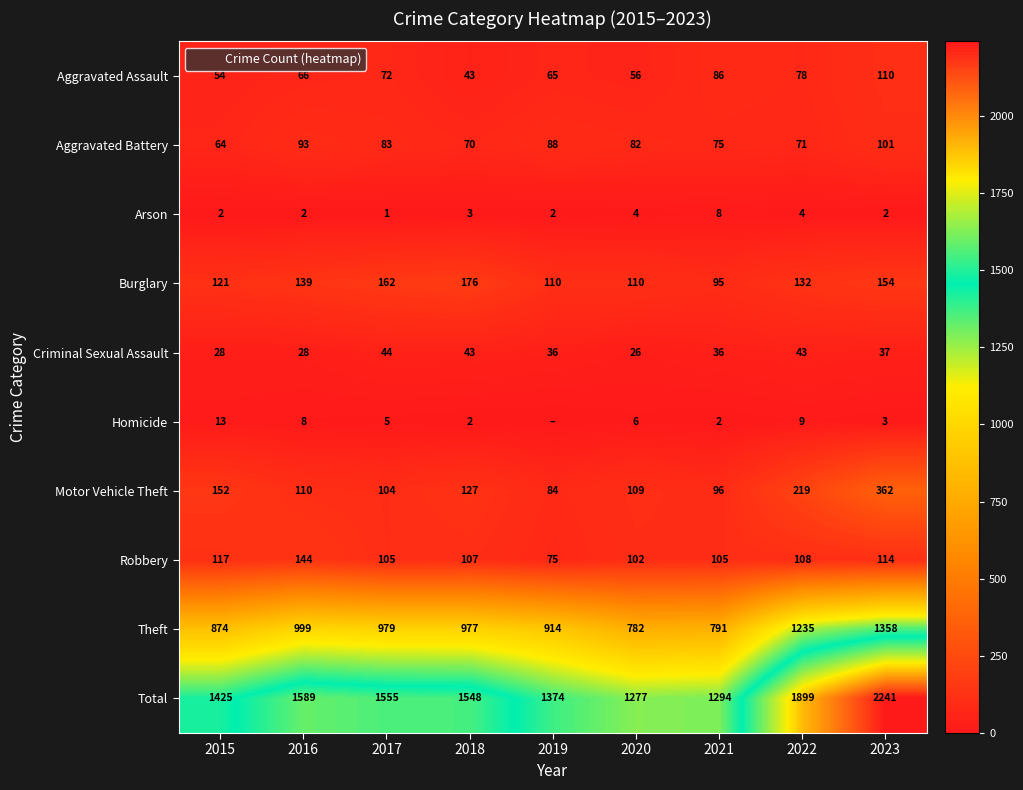

Is the value of Arson at 2015 greater than the value of Aggravated Assault at 2016?

No